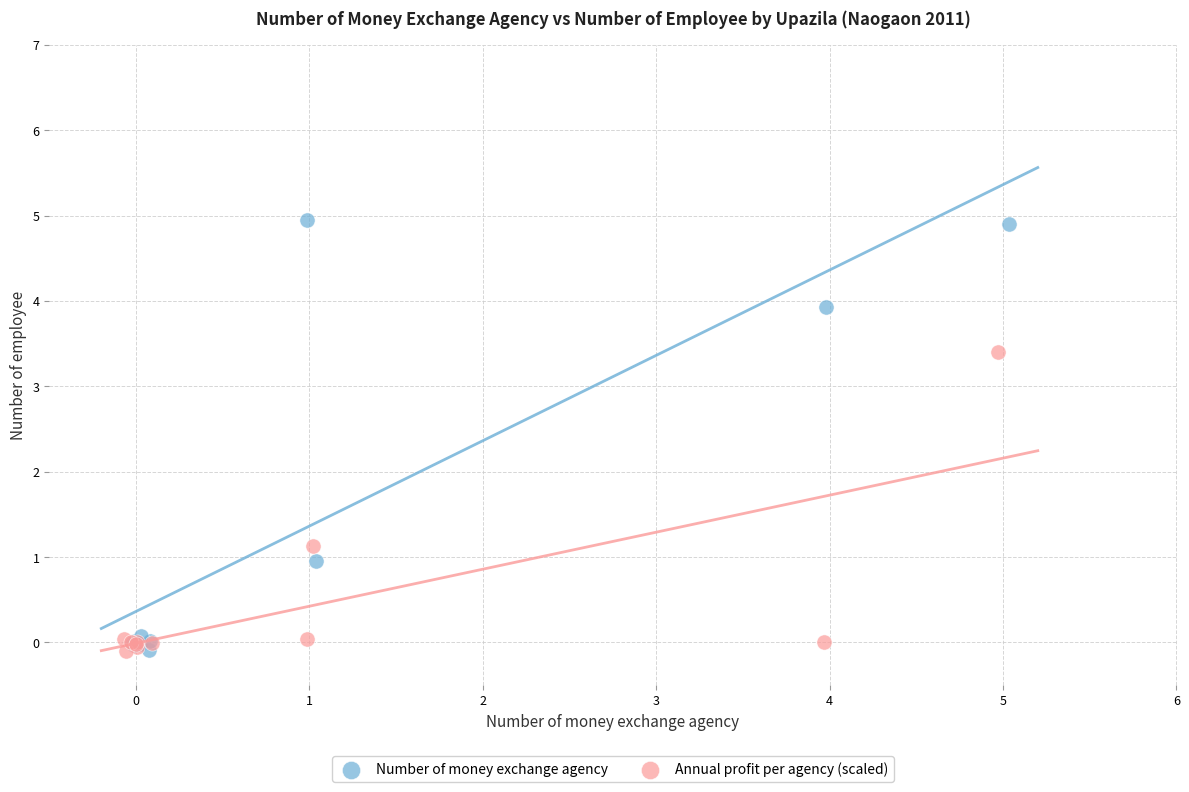

Which series has the widest spread of Y values?

Number of money exchange agency